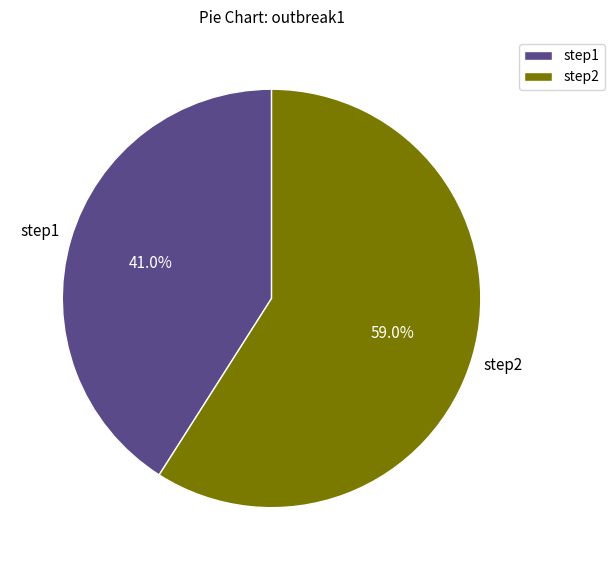

The step2 slice represents 59% of the pie. True or false?

True